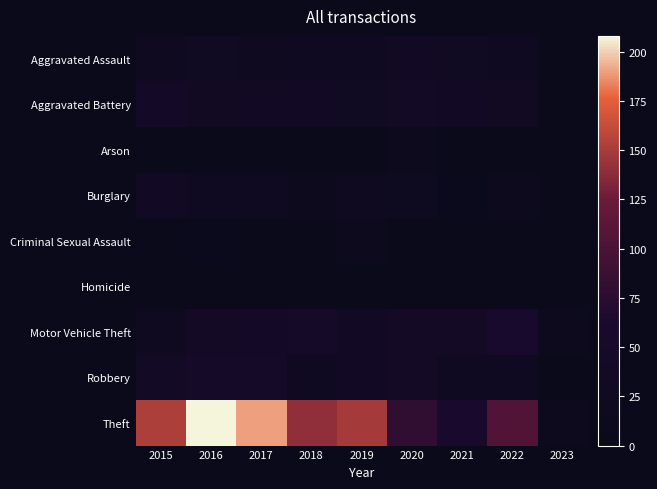

List the series in order of their peak value, lowest first.

Homicide, Arson, Criminal Sexual Assault, Burglary, Aggravated Assault, Aggravated Battery, Robbery, Motor Vehicle Theft, Theft